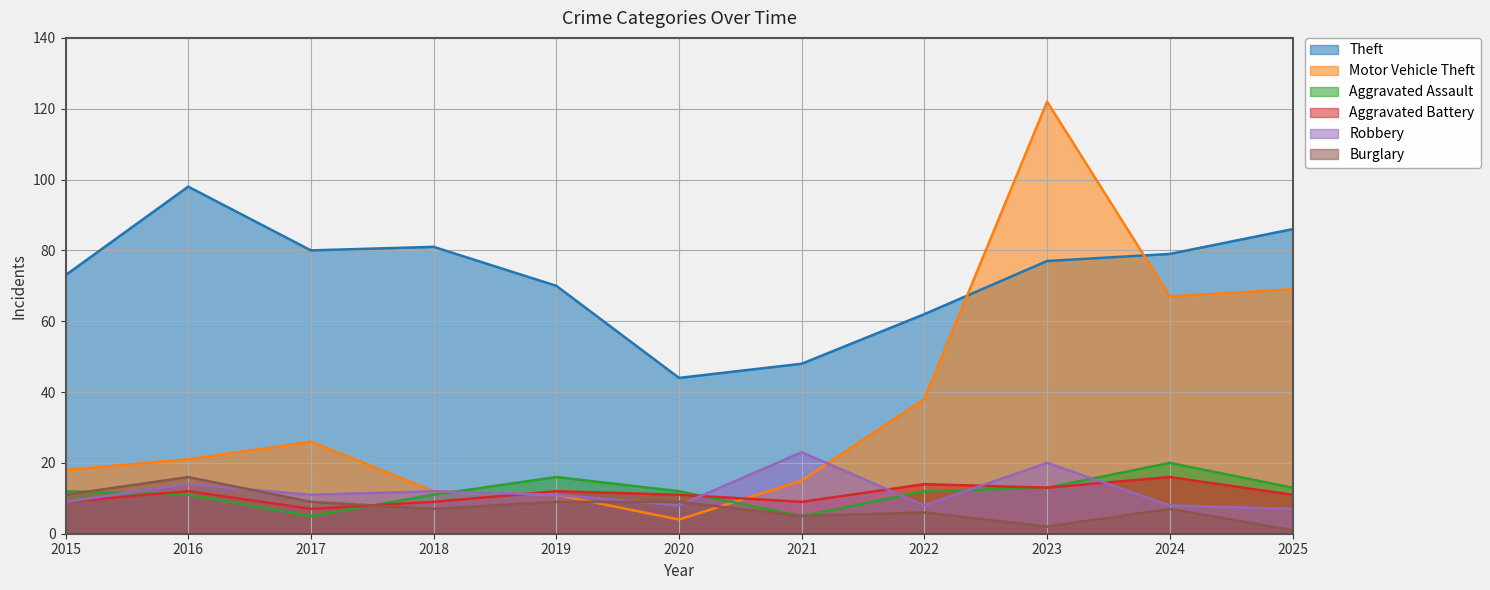

Which series has the largest range (max minus min)?

Motor Vehicle Theft